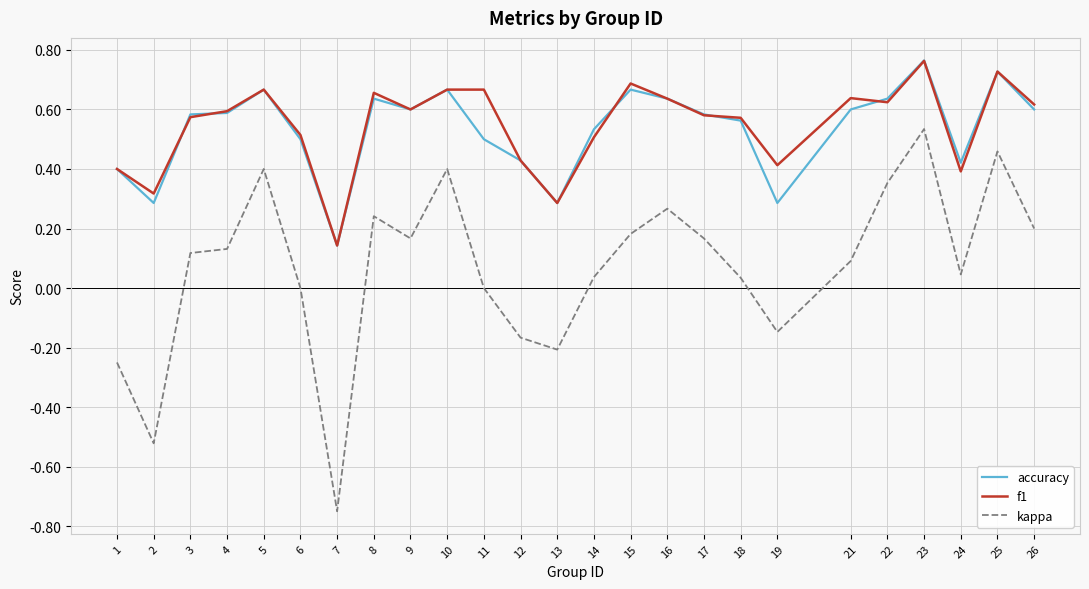

Is it true that accuracy equals 0.4 at 1?

True